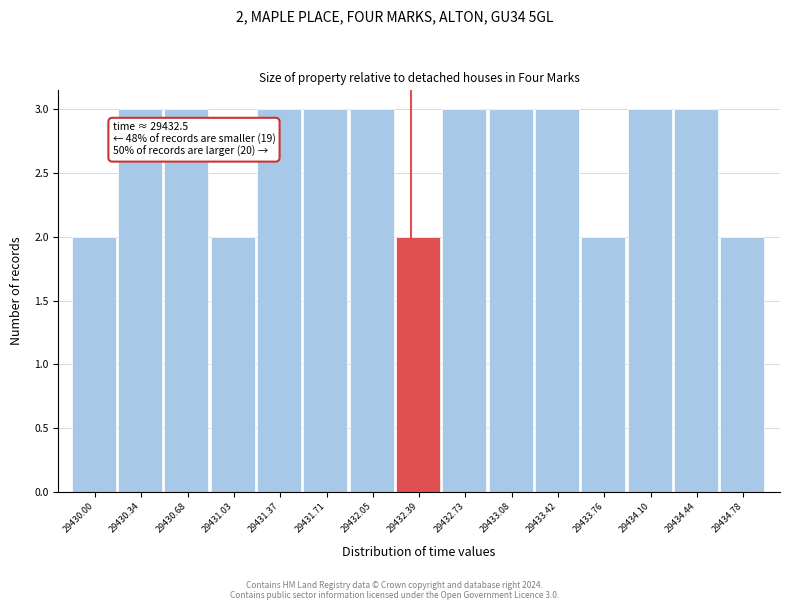

Reading right to left, list all the values displayed in this chart.

2	3	3	2	3	3	3	2	3	3	3	2	3	3	2